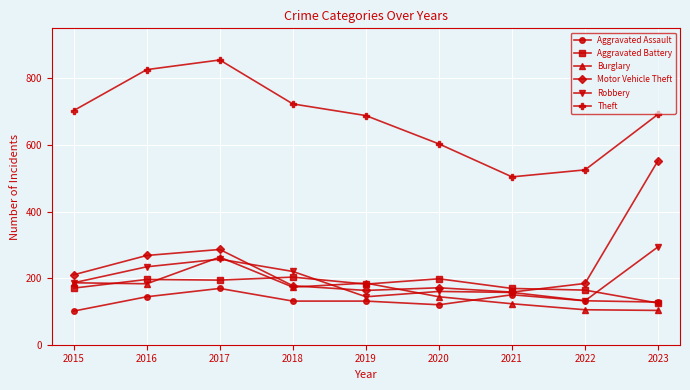

At which category is the sum across all series the highest?

2017